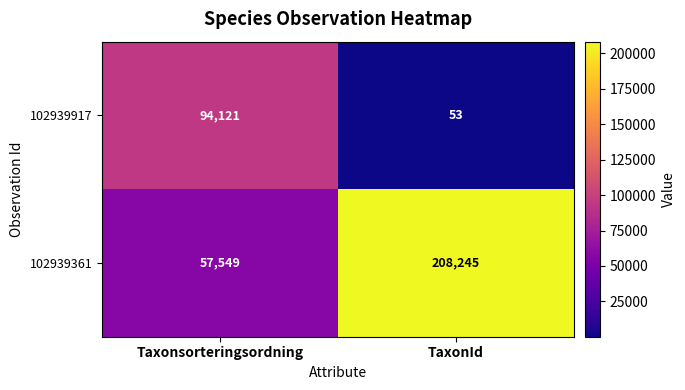

What is the difference between the 102939917 values at Taxonsorteringsordning and TaxonId?

94068